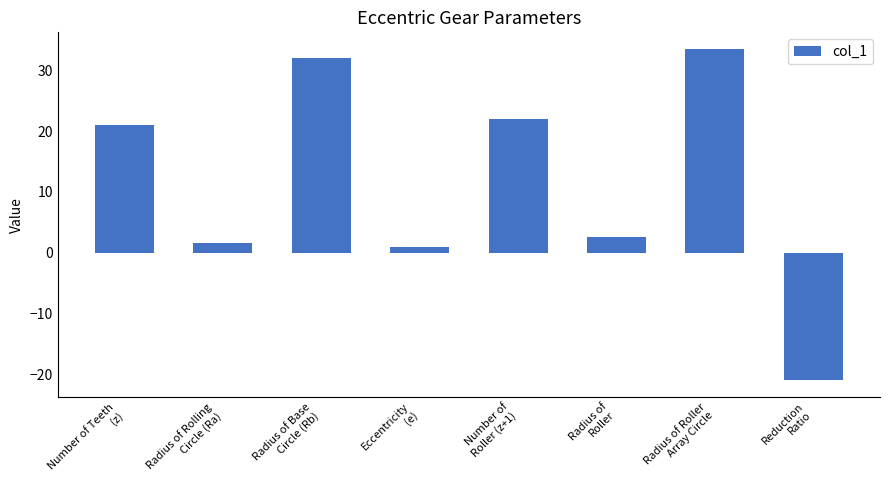

What is the ratio of the value at Number of Teeth
(z) to the value at Radius of Roller
Array Circle?

0.6